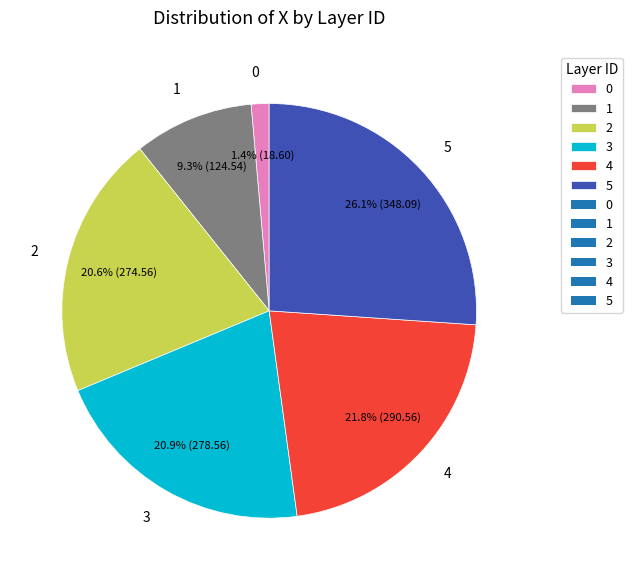

What is the ratio of the value at 4 to the value at 1?

2.3